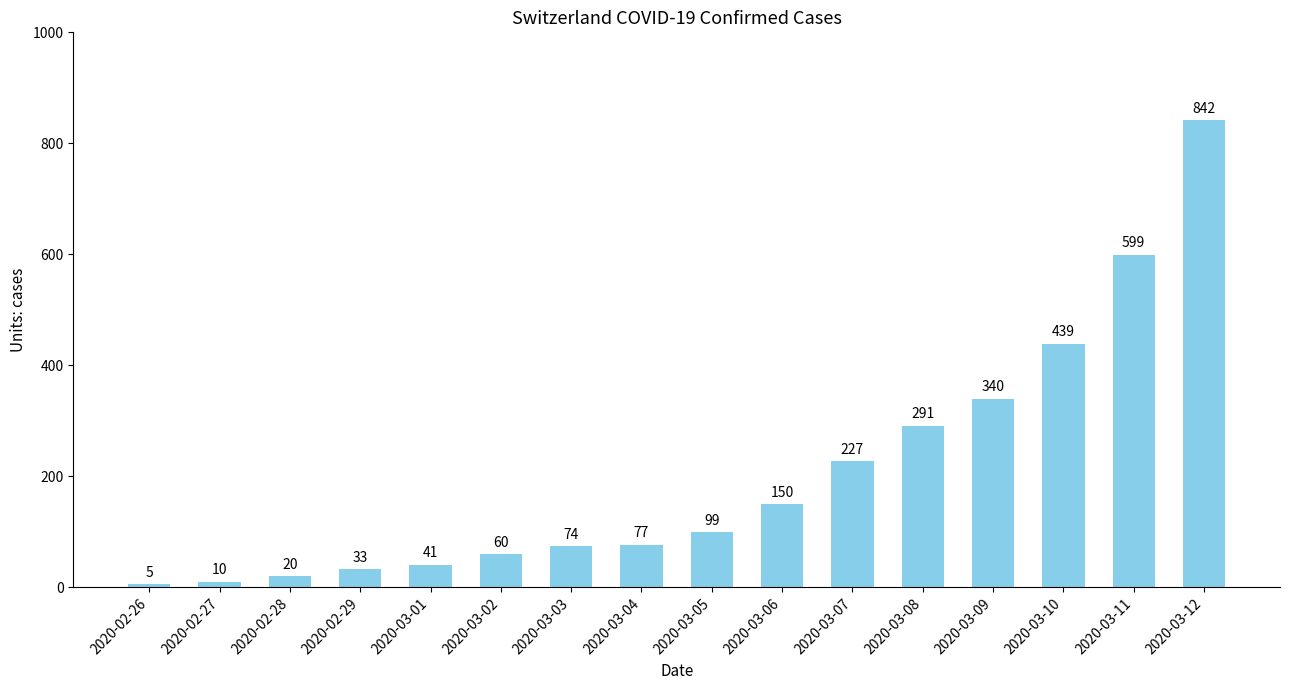

What is the difference between the second highest and minimum values?

594